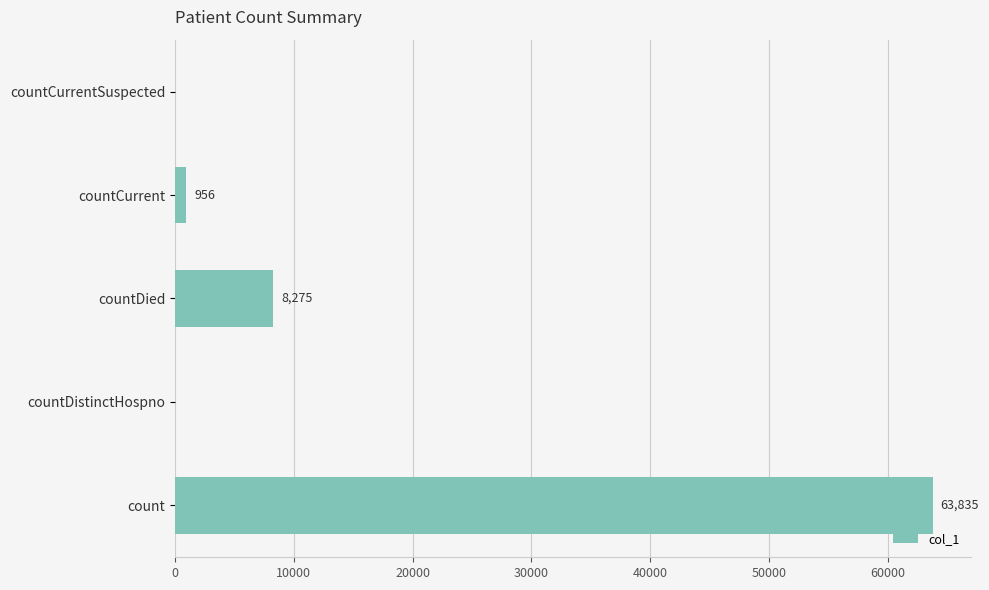

How many positive values are there?

3